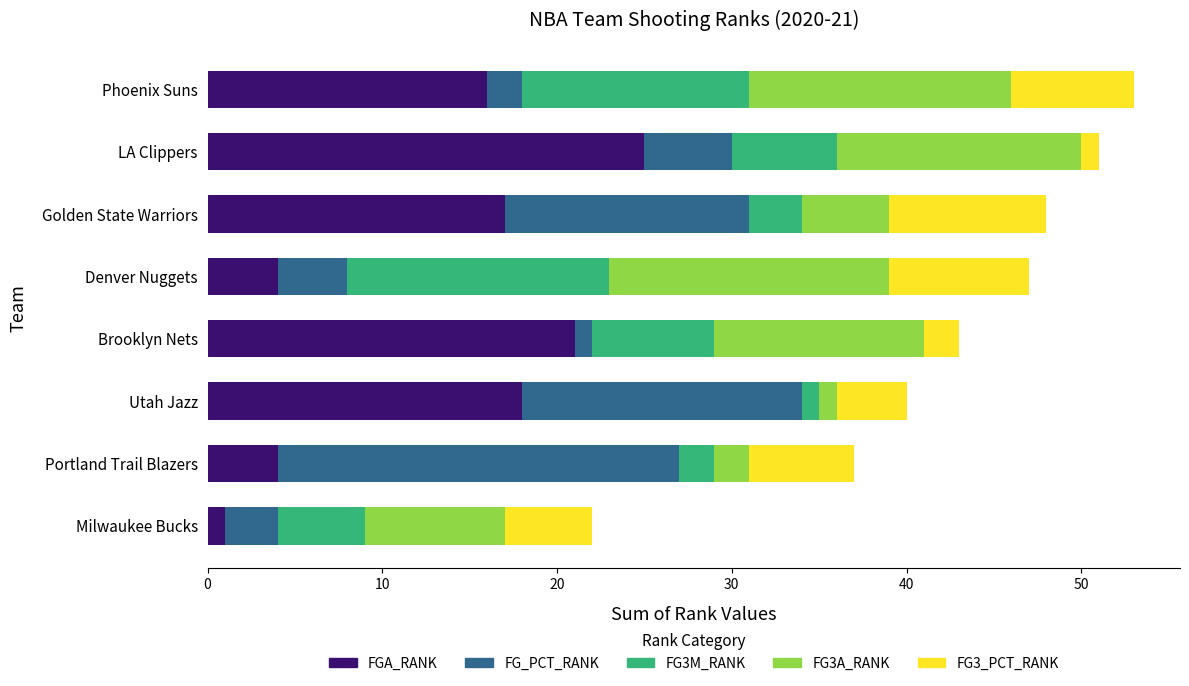

What are all the series names shown in the legend?

FGA_RANK, FG_PCT_RANK, FG3M_RANK, FG3A_RANK, FG3_PCT_RANK